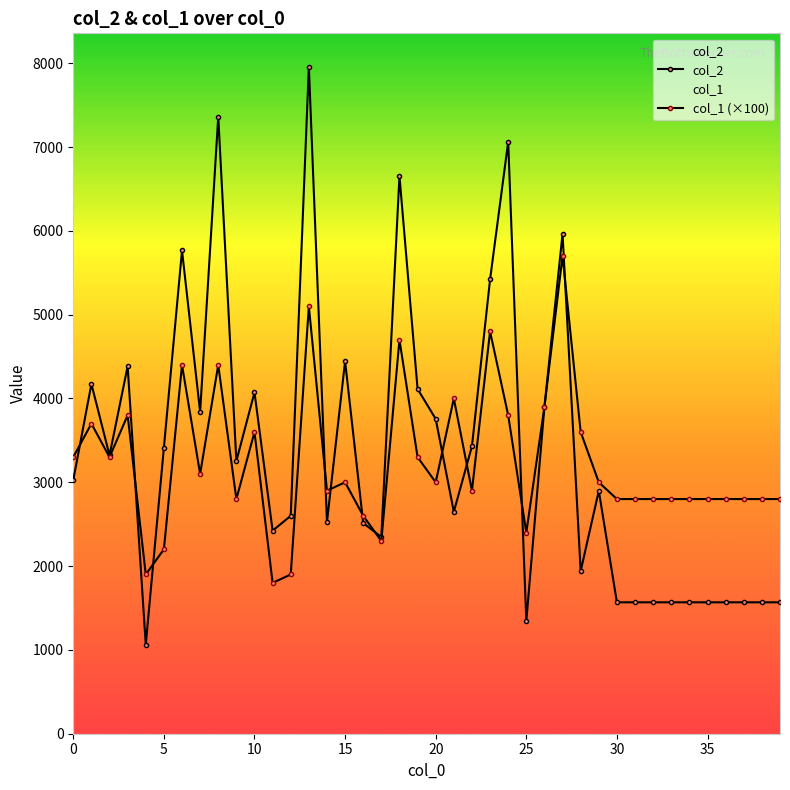

What is the difference between the maximum and second lowest values in the col_1 (×100) series?

3800